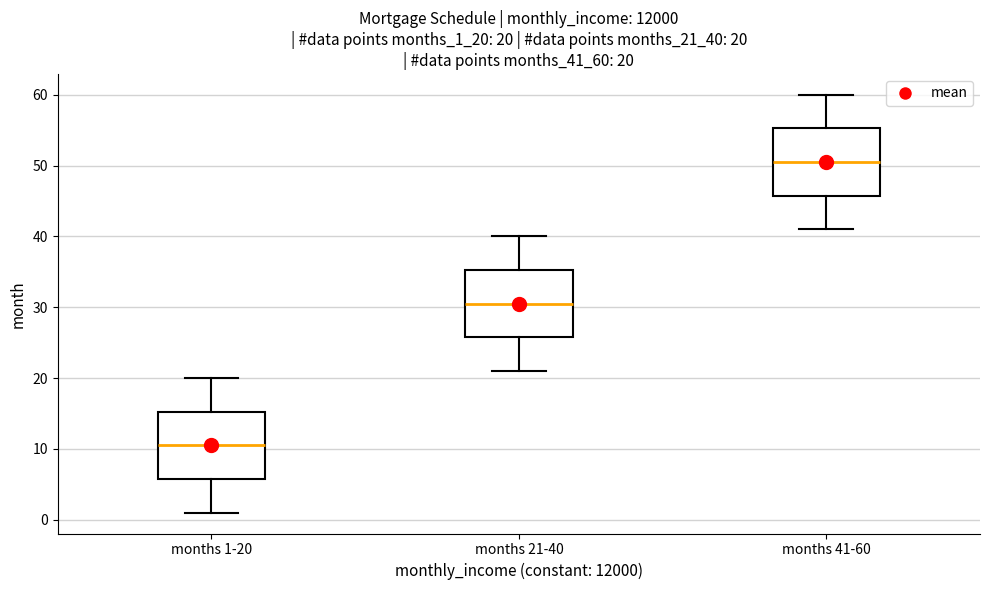

Which box's median line is the highest?

months 41-60